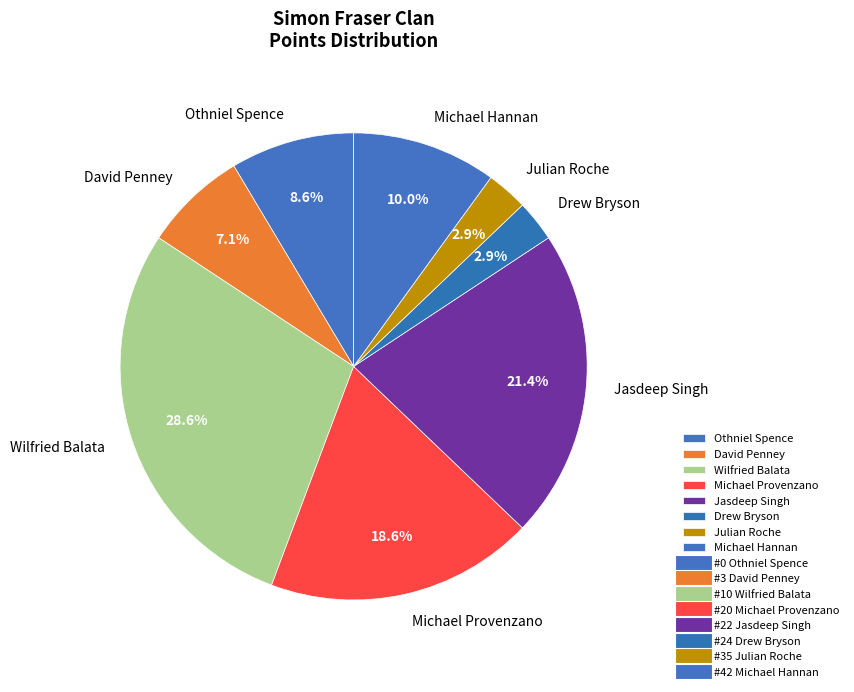

Approximately how many times larger is the value at Othniel Spence compared to Drew Bryson?

3.0